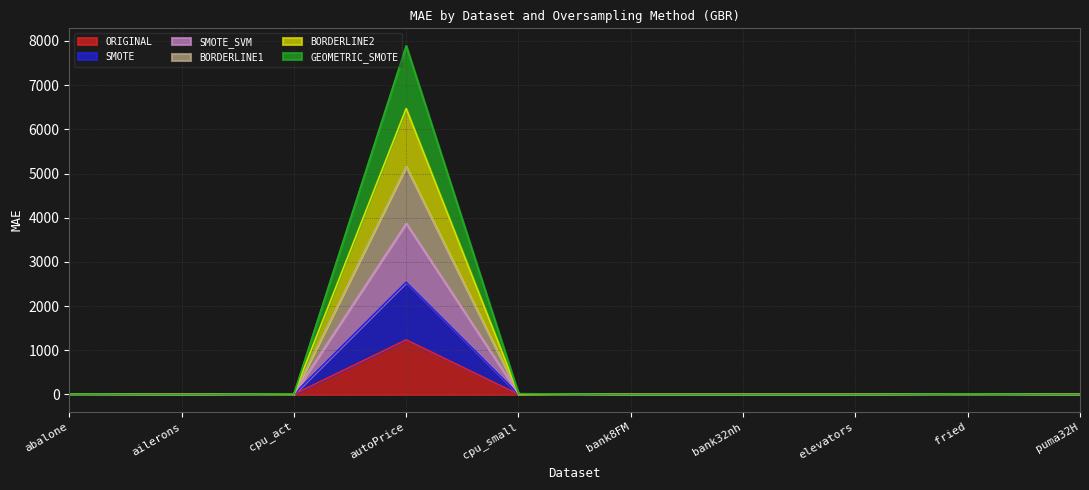

True or false: GEOMETRIC_SMOTE and SMOTE cross at least once.

False